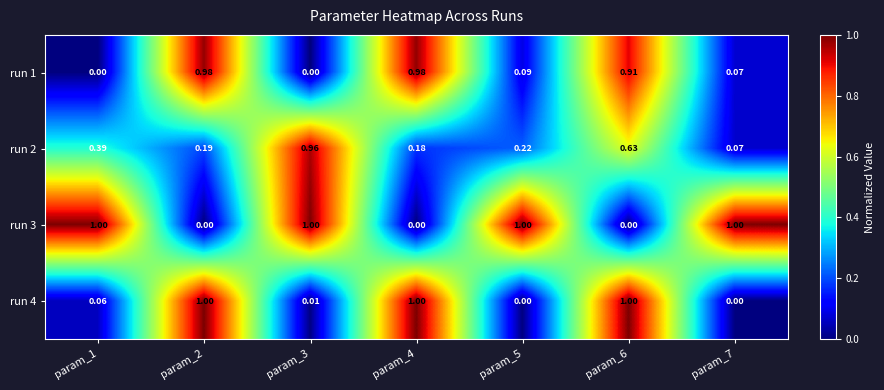

How many values in the run 3 series are below 1?

3